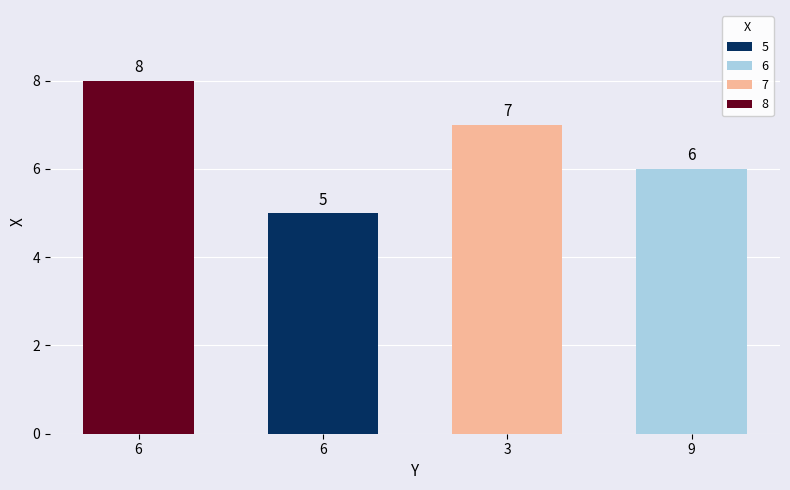

The value at 9 is 6. True or false?

True